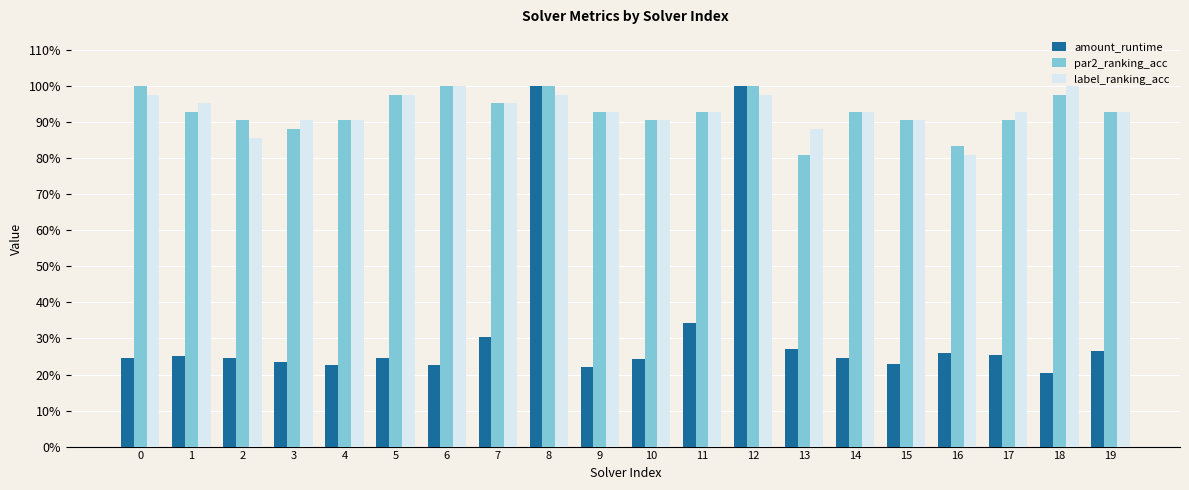

Does the chart contain any negative values?

No